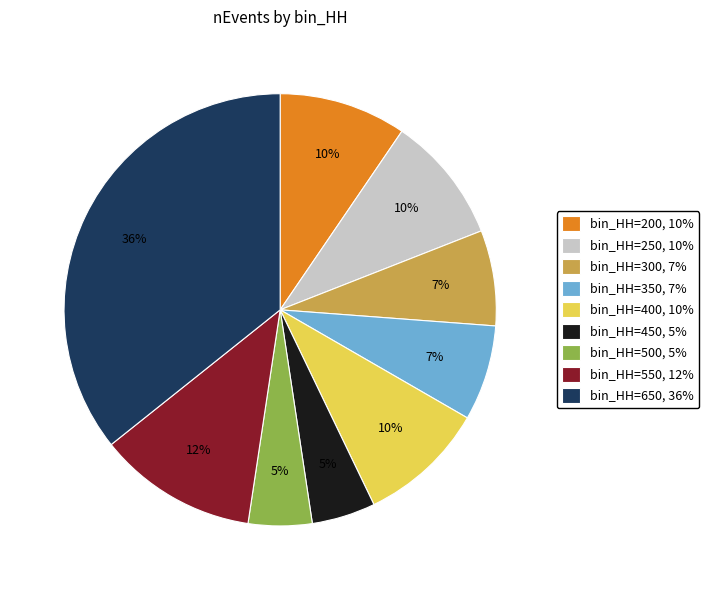

To the nearest percent, what is the average slice percentage?

11%